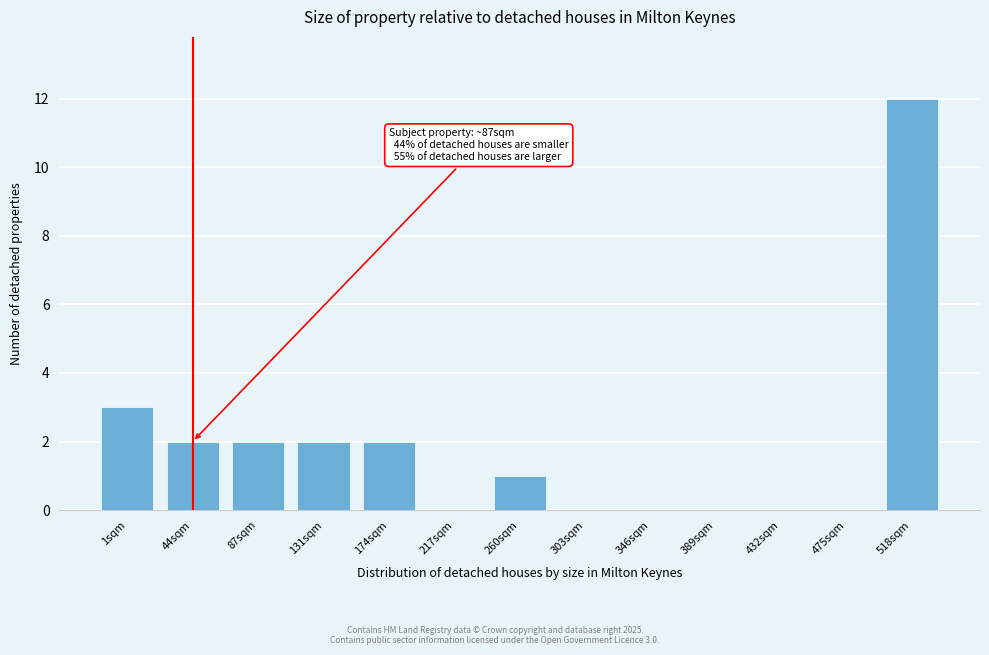

Reading right to left, transcribe all the data shown in this chart.

518sqm=12	475sqm=0	432sqm=0	389sqm=0	346sqm=0	303sqm=0	260sqm=1	217sqm=0	174sqm=2	131sqm=2	87sqm=2	44sqm=2	1sqm=3